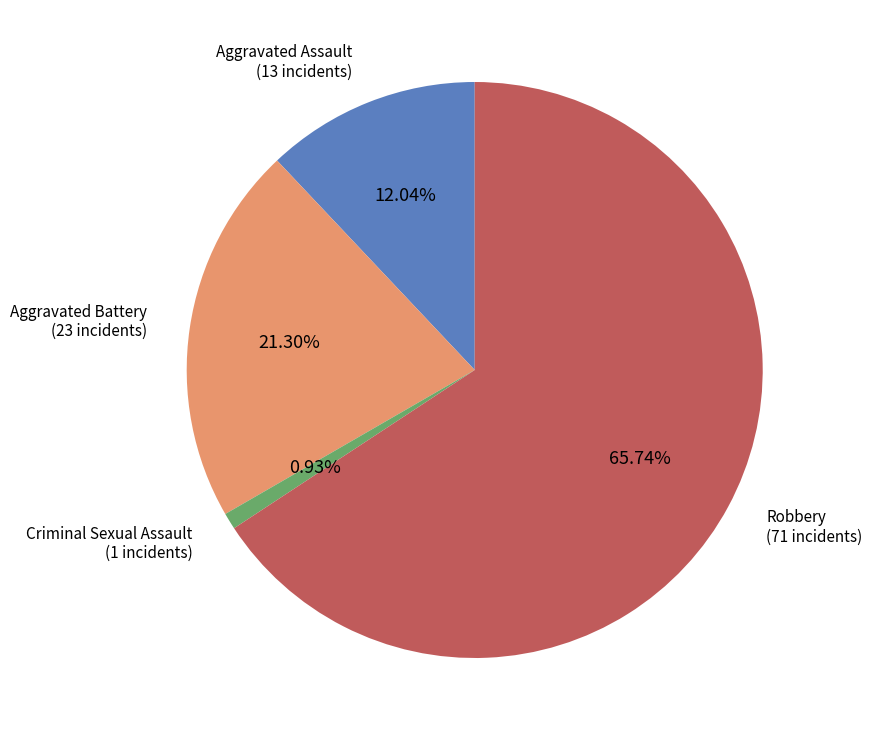

How many segments does this pie chart have?

4